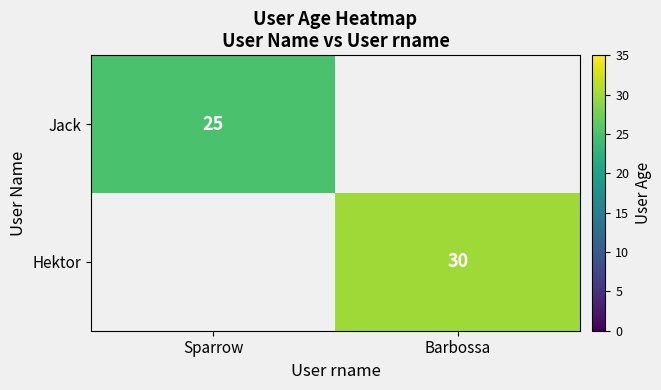

The Jack series shows 25 at Sparrow. True or false?

True